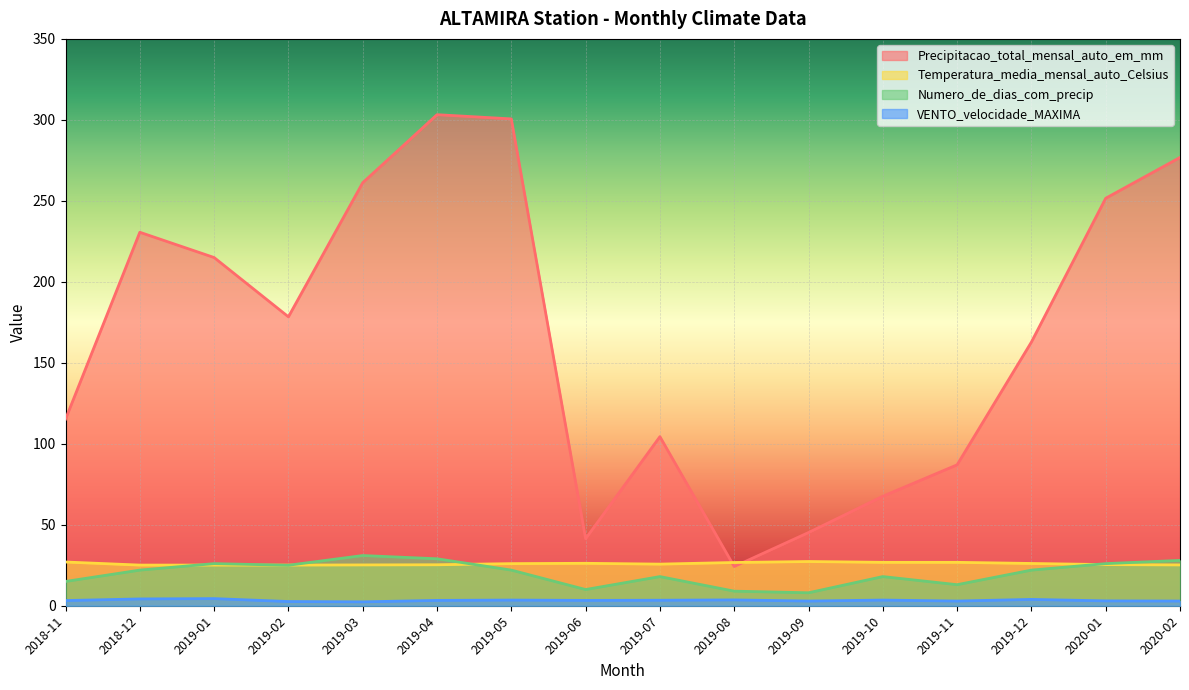

At 2018-12, list the series in order from largest to smallest.

Precipitacao_total_mensal_auto_em_mm, Temperatura_media_mensal_auto_Celsius, Numero_de_dias_com_precip, VENTO_velocidade_MAXIMA